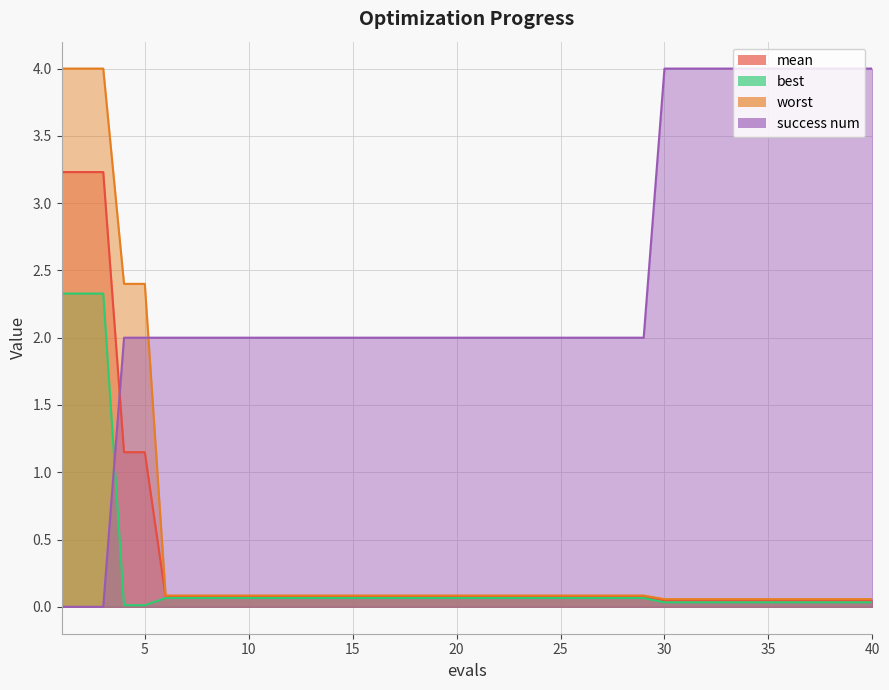

The value of worst at 28 is 0.0. True or false?

False